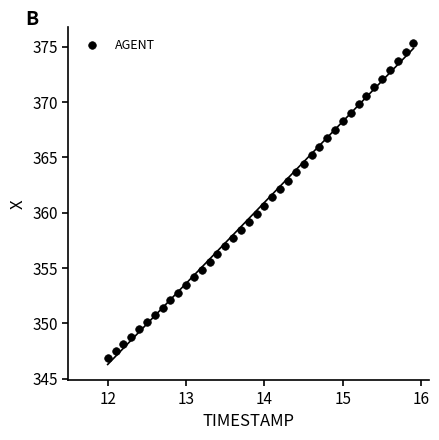

What is the range of Y values (max minus min)?

28.4